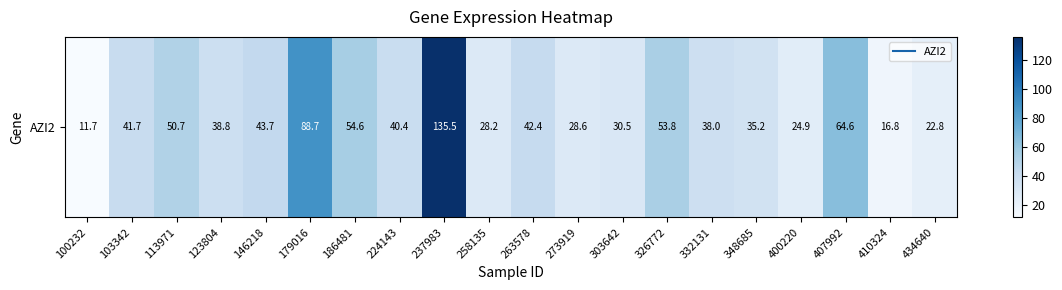

What is the change in value from 332131 to 410324?

-21.2